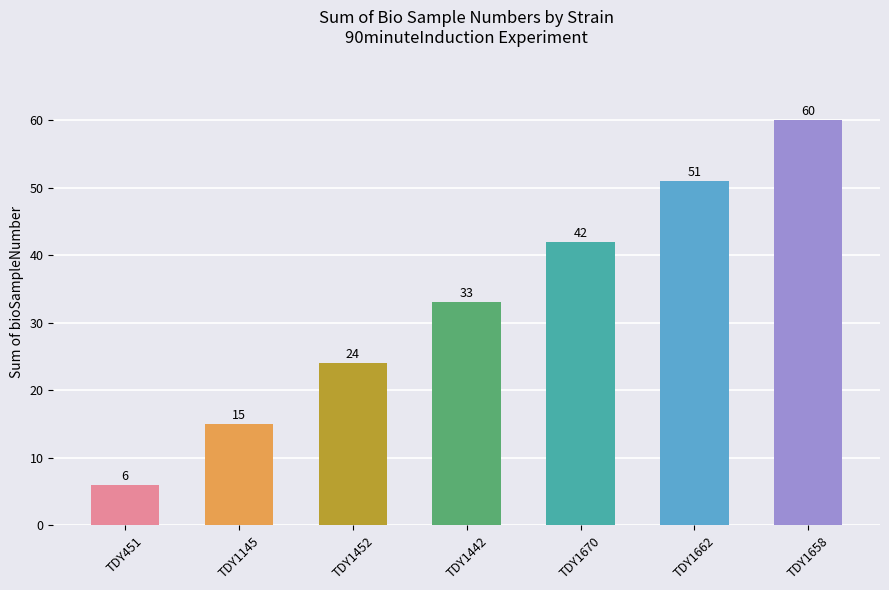

Where is the data nearest to the value 33?

TDY1442